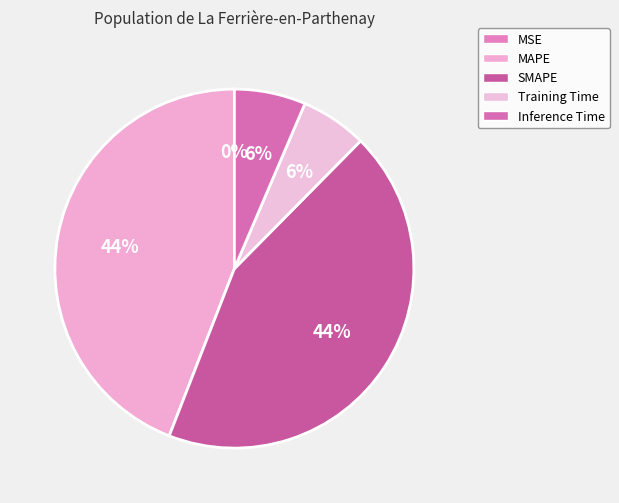

Is there any slice that represents more than half of the pie?

No